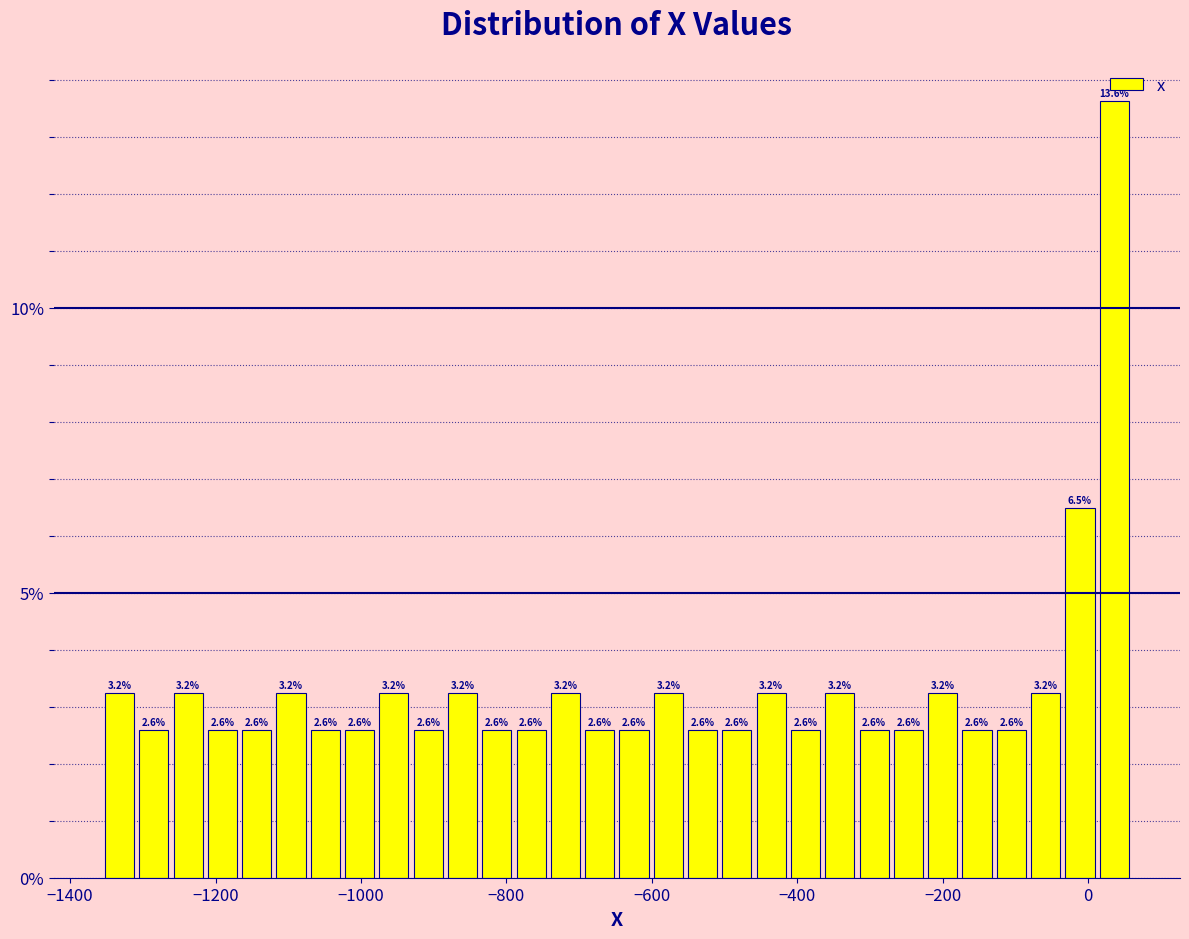

Read against the x-axis, roughly where is the centre of the tallest bar?

40